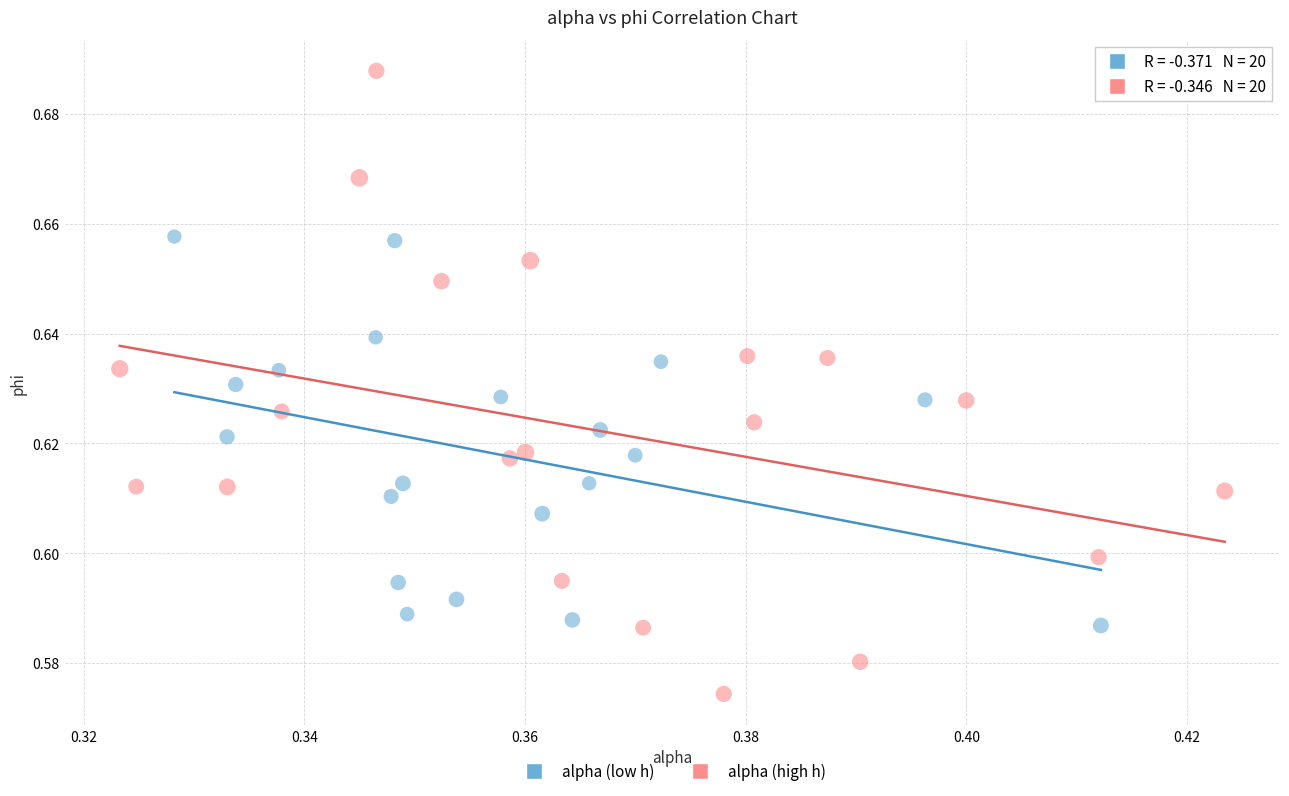

Which series contains the highest Y value?

alpha (high h)